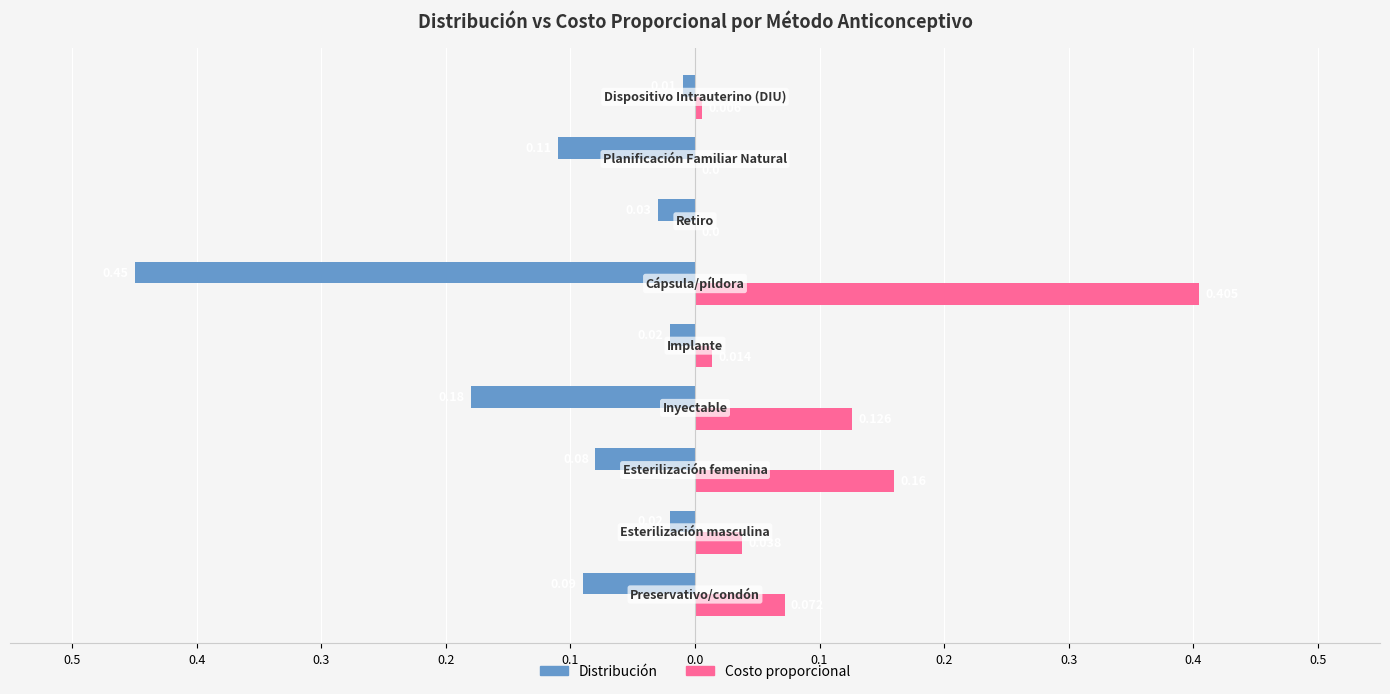

Rank the series by their maximum value, from lowest to highest.

Distribución, Costo proporcional